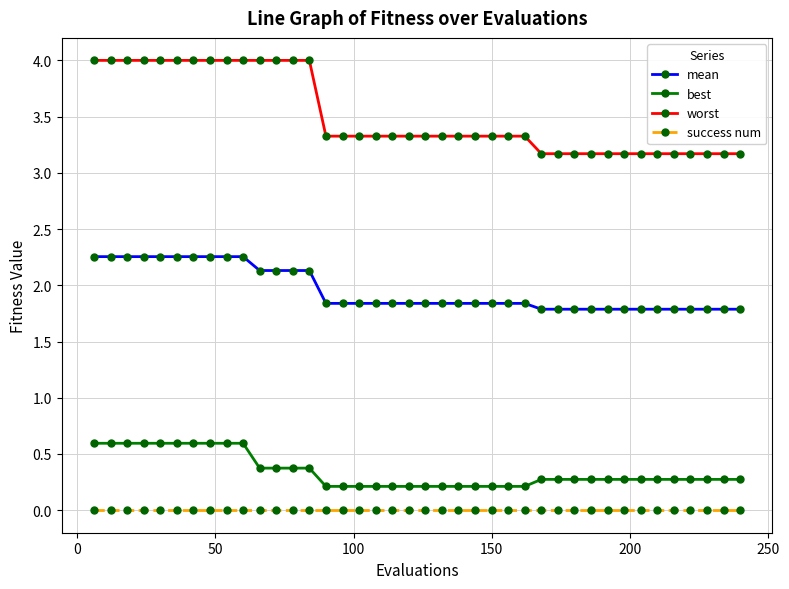

Which series has the largest total across all categories?

worst